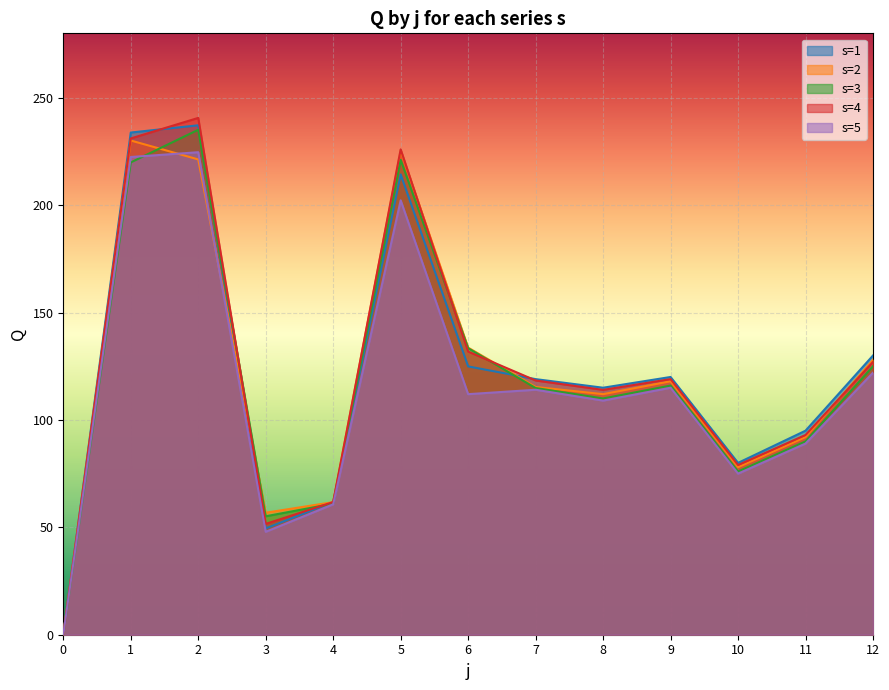

What is the spread (max minus min) of values at 2?

19.3